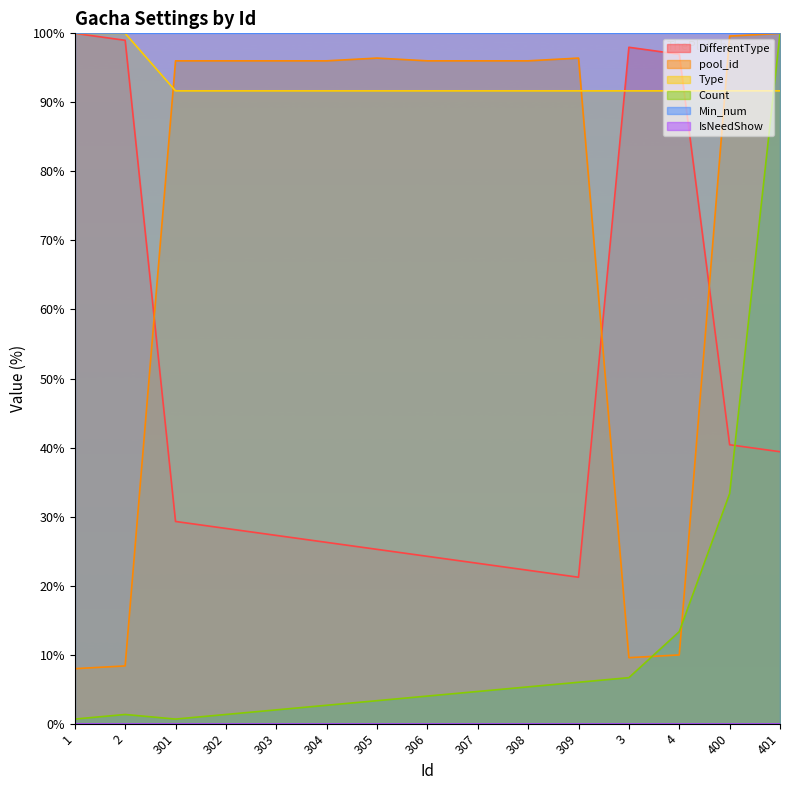

True or false: pool_id has more than 1 points higher than both neighbors.

True